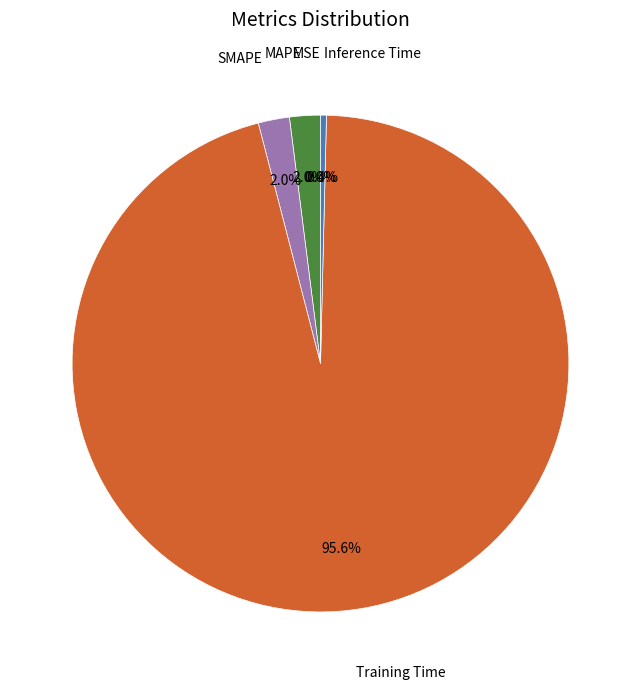

Which category accounts for the majority?

Training Time